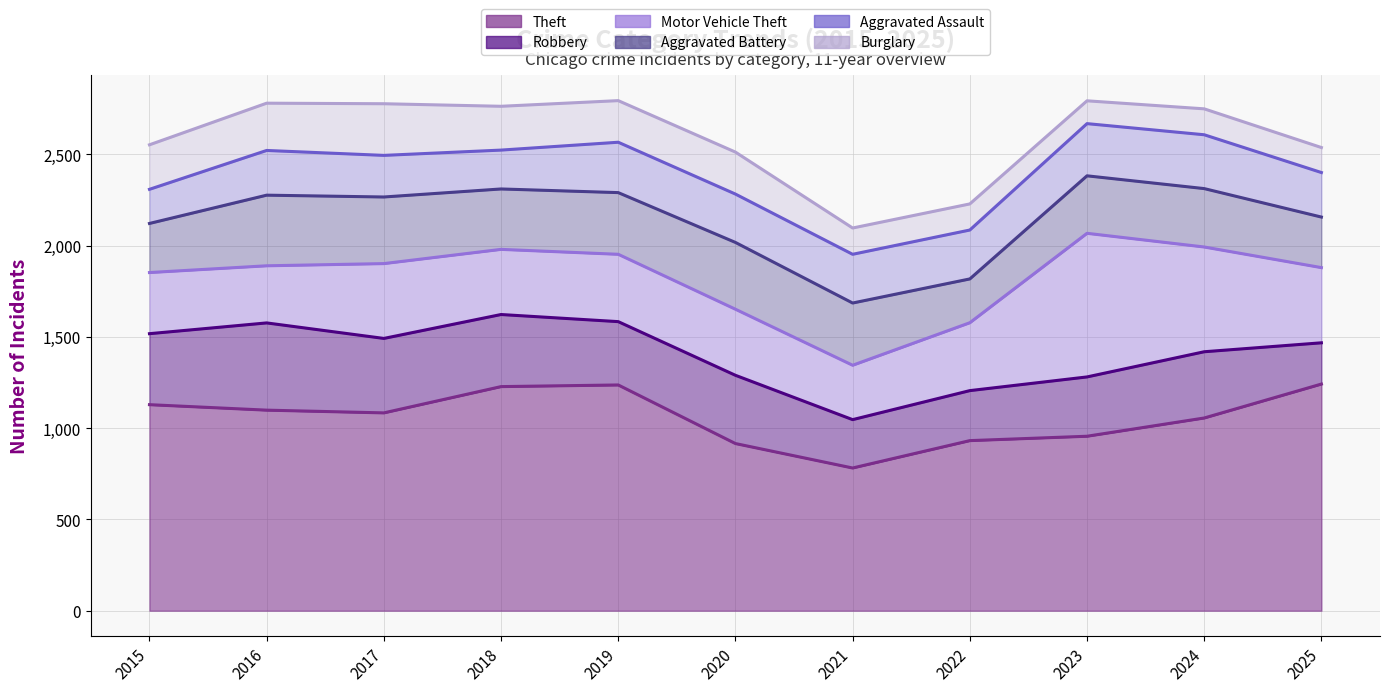

What is the difference between the maximum and second lowest values in the Robbery series?

213